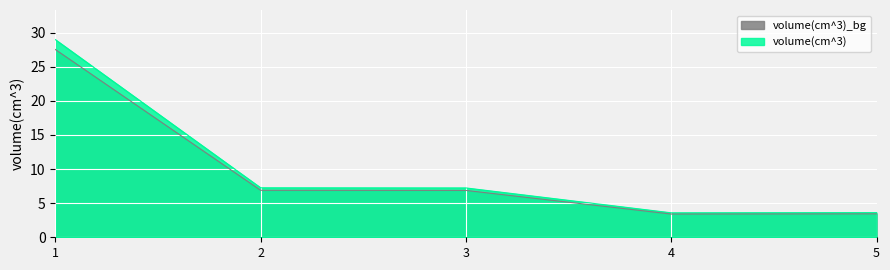

True or false: the data has more than 0 interior local peaks.

False